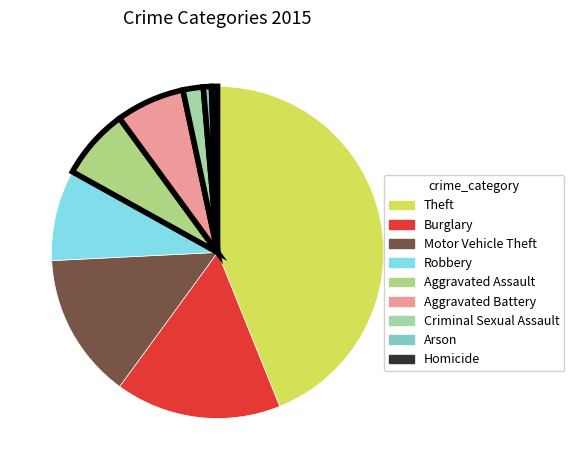

Count the number of slices in the pie.

9